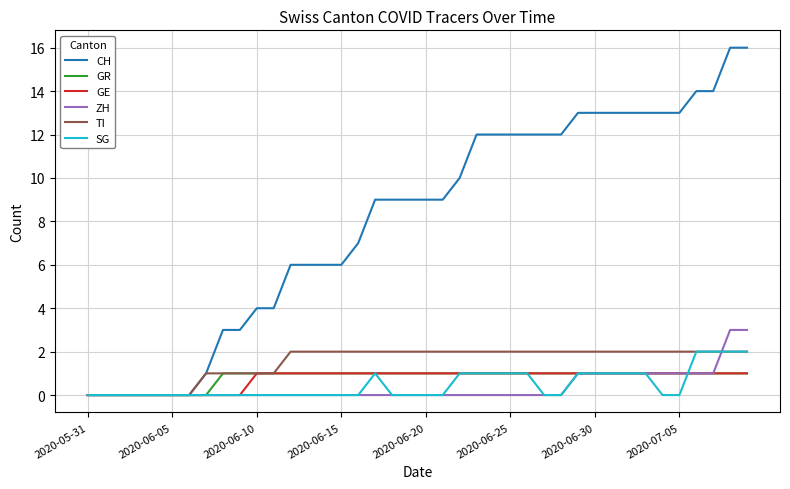

Which series has the largest total across all categories?

CH